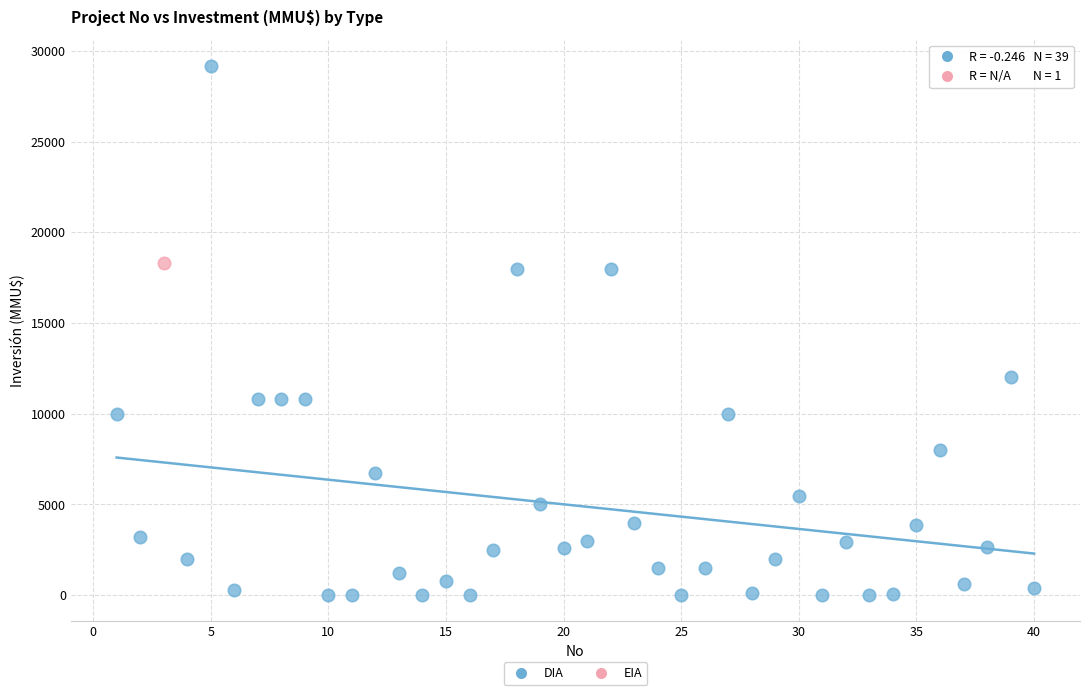

What are all the series names shown in the legend?

DIA, EIA